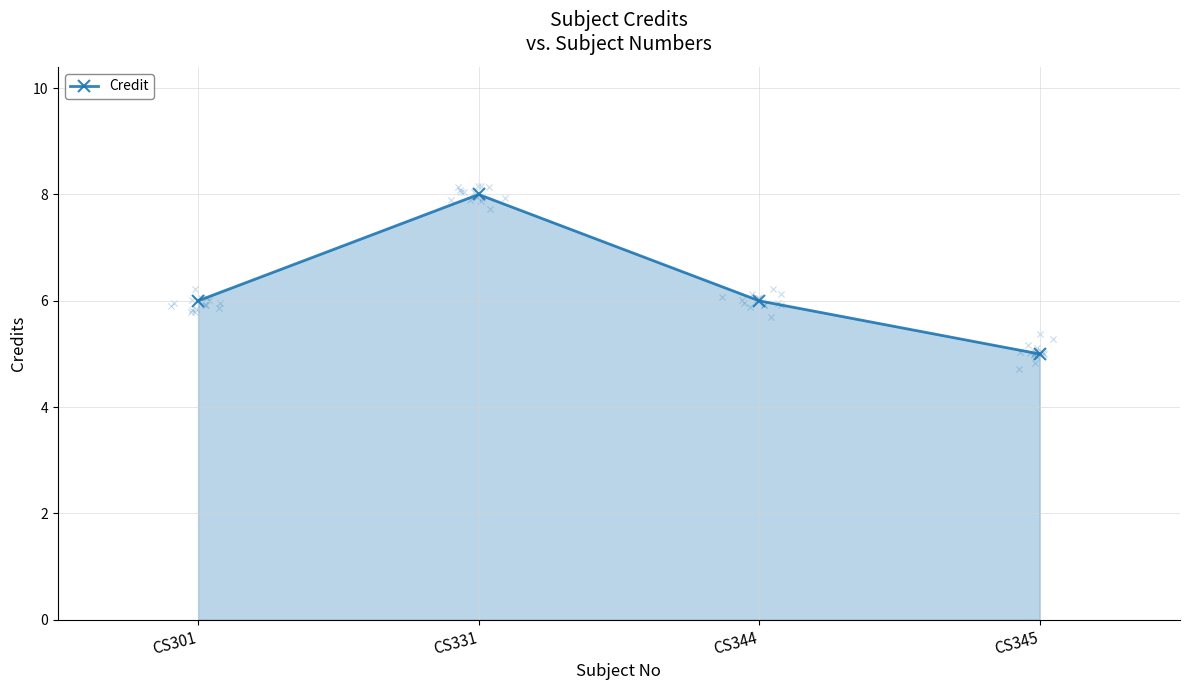

What is the ratio of the value at CS331 to the value at CS344?

1.3